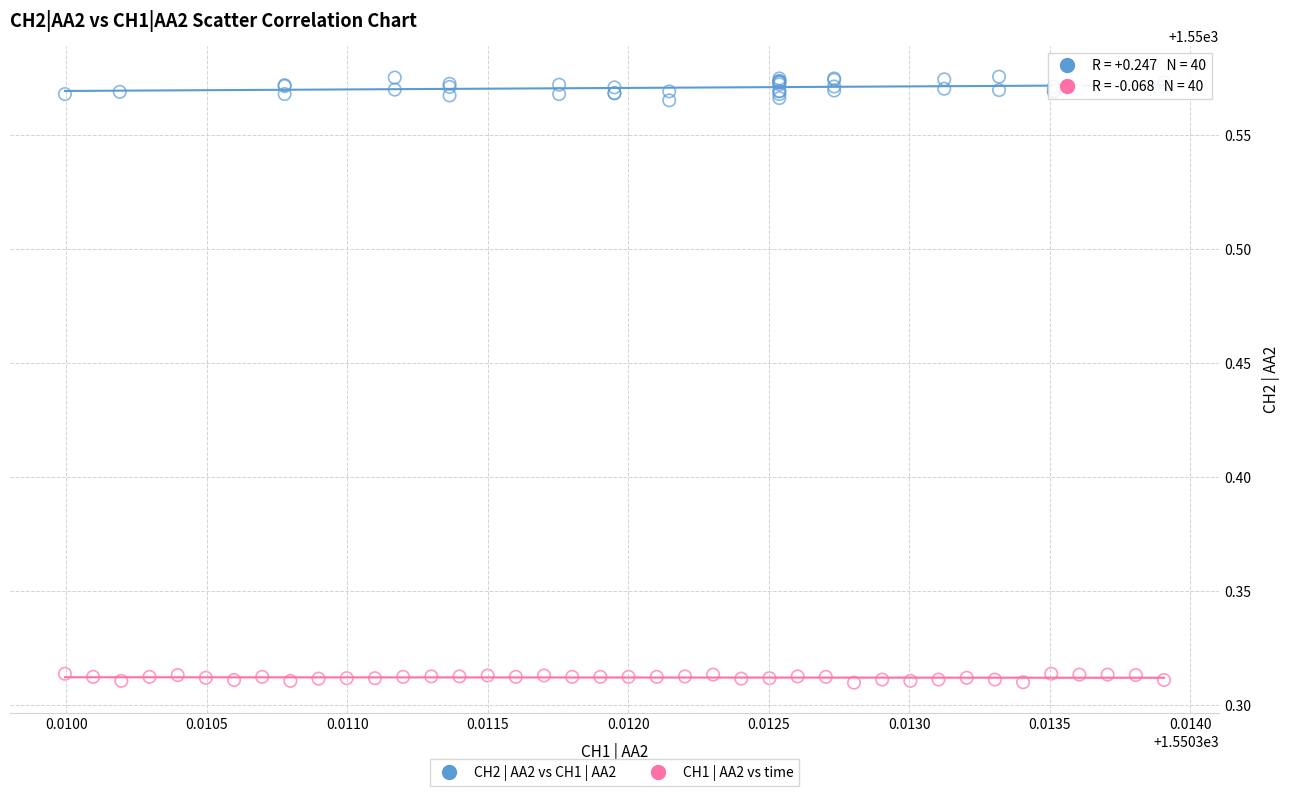

Which series contains the lowest Y value?

CH1 | AA2 vs time